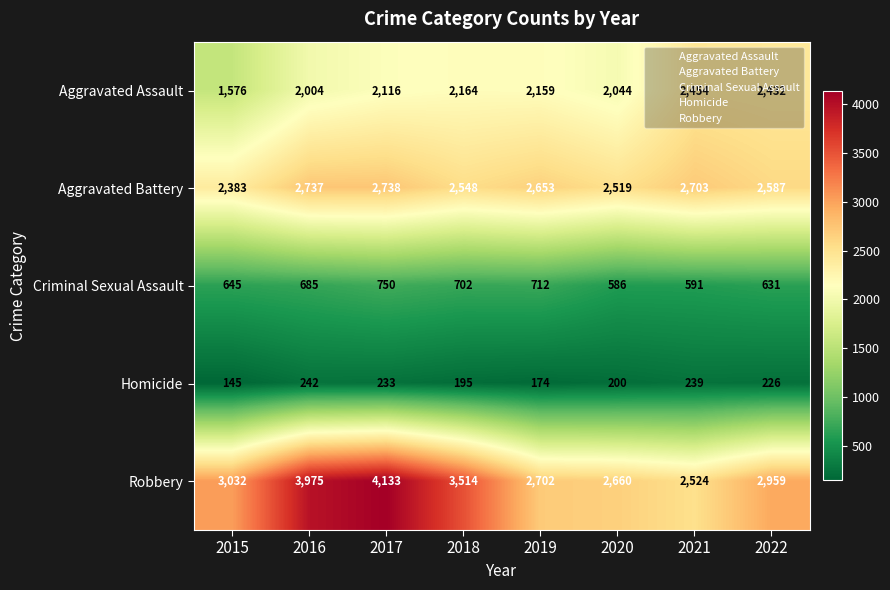

At how many categories does at least one series exceed 1820?

8